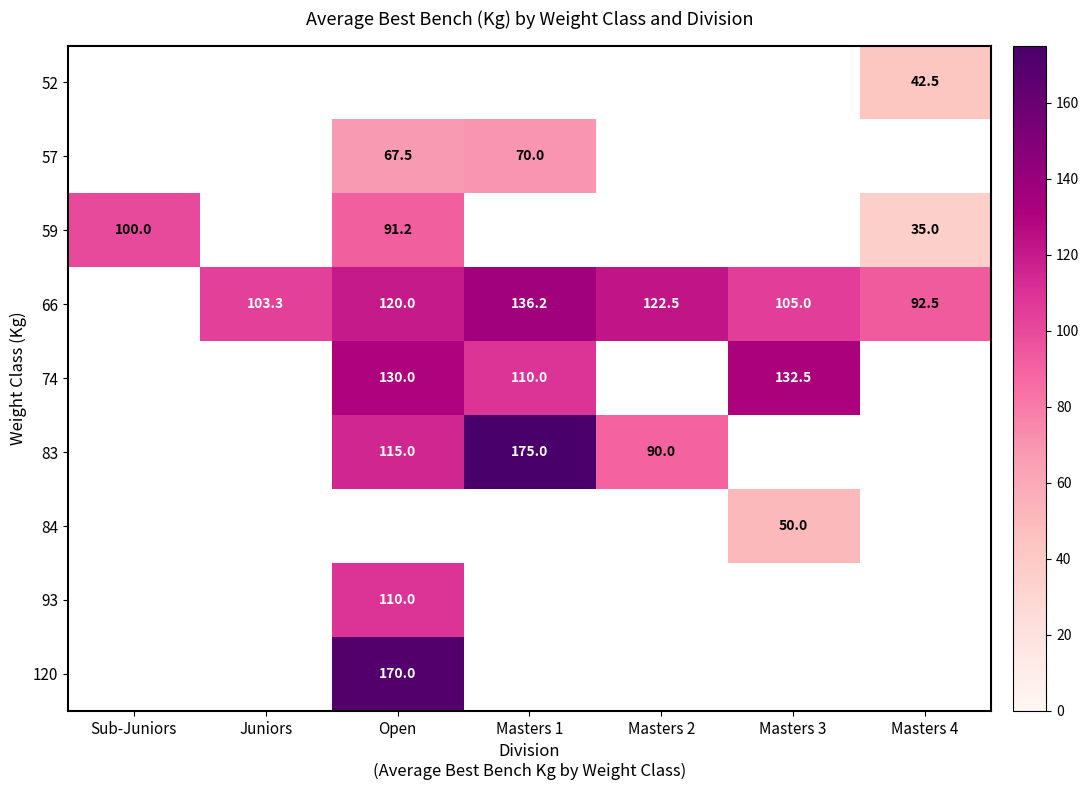

How many data points does each series have?

7